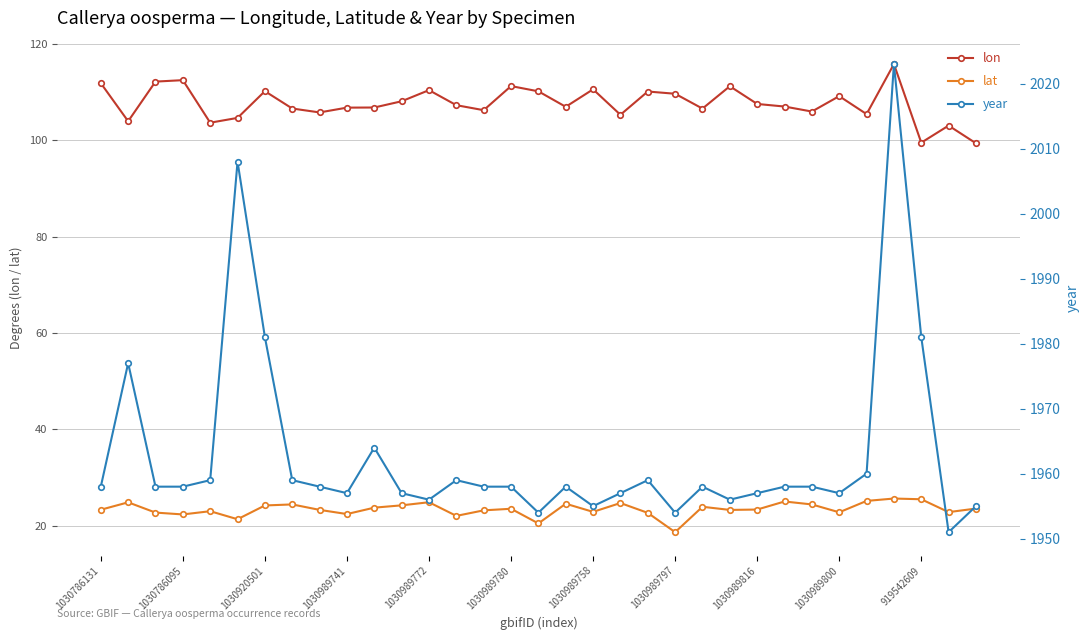

What are all the series names shown in the legend?

lon, lat, year